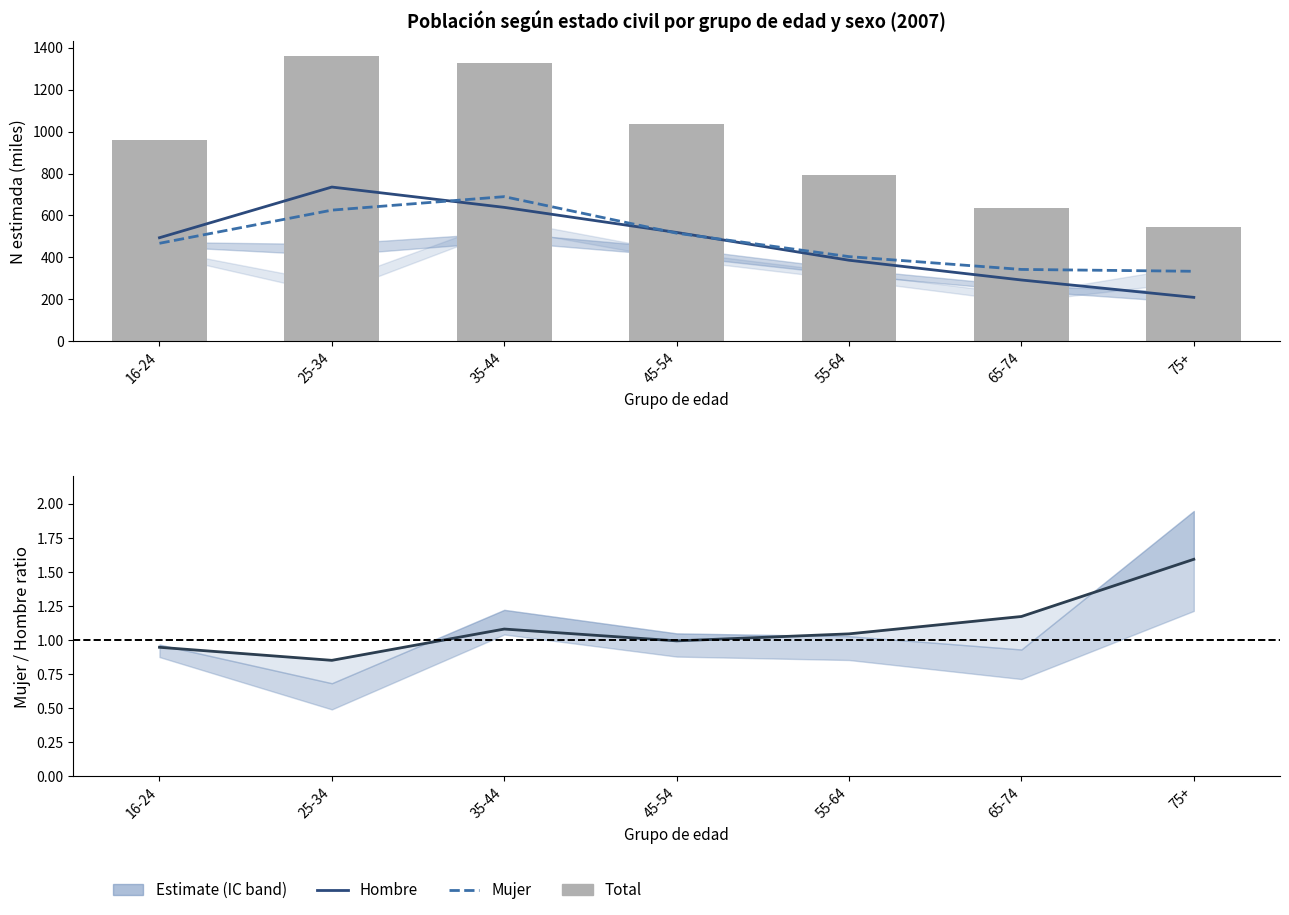

Reading left to right, what are all the values shown in this chart?

Hombre N (estimada): 494.1	735.5	638.7	519.1	386.7	292.6	209.9
Mujer N (estimada): 467.5	625.5	689.7	515.6	404.0	342.9	334.1
Total N (estimada): 961.6	1361.0	1328.4	1034.8	790.7	635.5	544.0
Mujer / Hombre ratio: 0.9	0.9	1.1	1.0	1.0	1.2	1.6